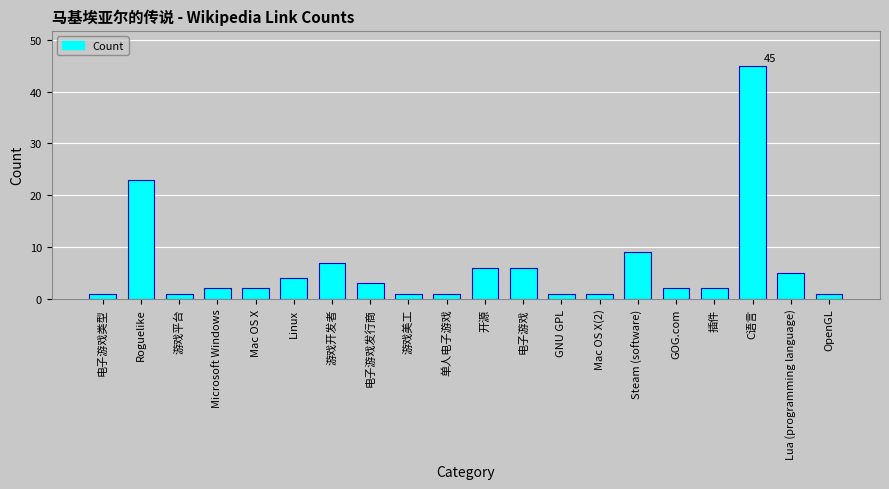

Reading left to right, extract all data points from this chart.

1	23	1	2	2	4	7	3	1	1	6	6	1	1	9	2	2	45	5	1